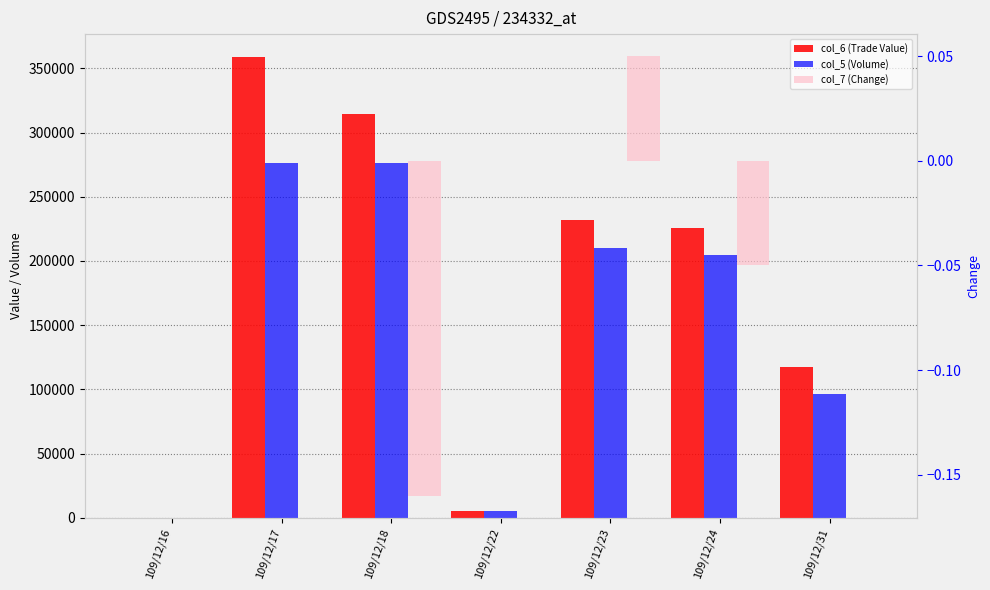

How many series are shown in this chart?

3